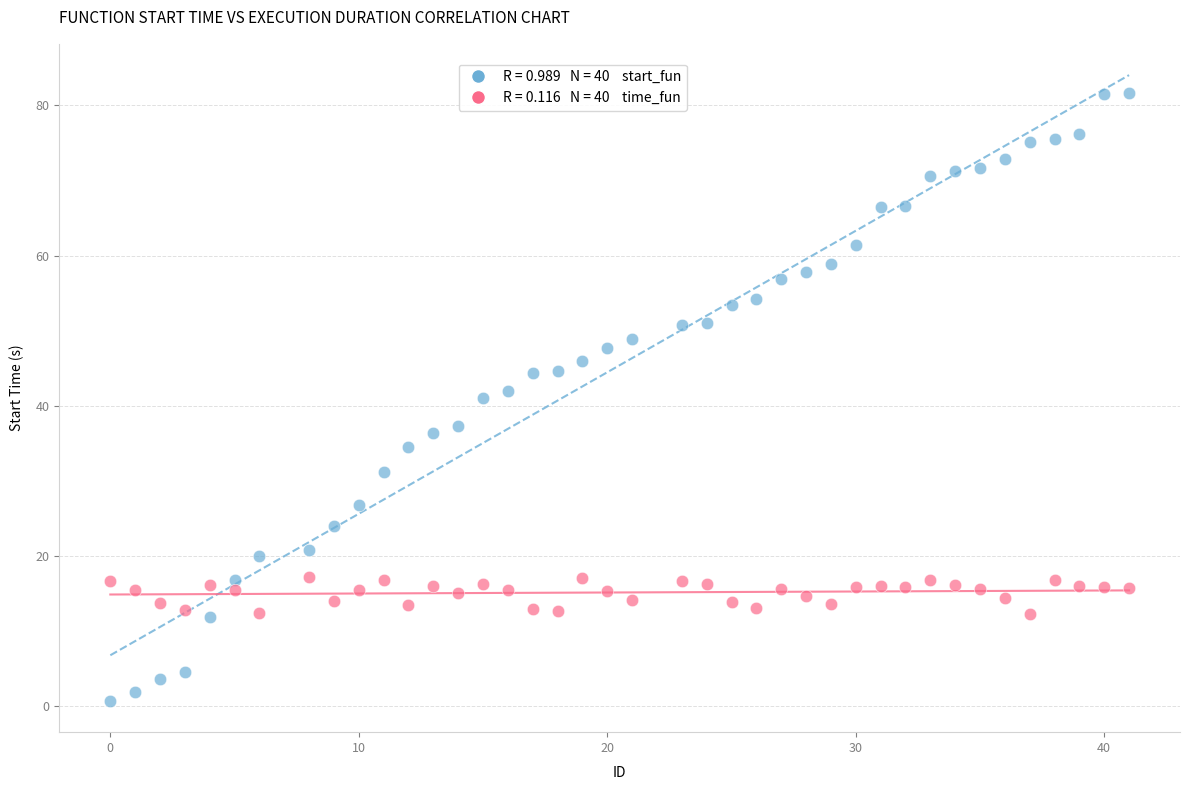

Across all data points, what is the range of X values (max minus min)?

41.0